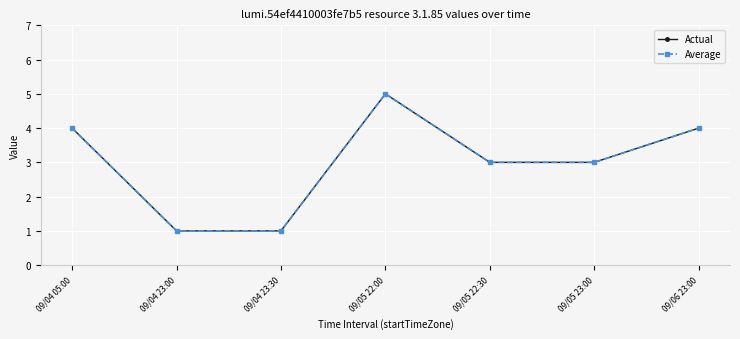

Is this an area chart (filled region under the line)?

No